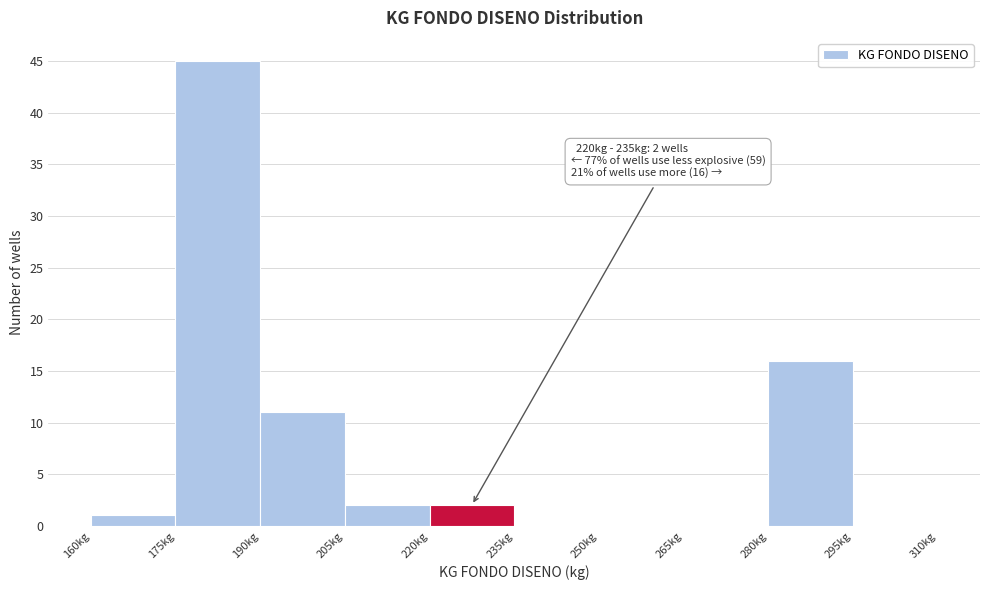

Which range on the x-axis has the tallest bar?

175 to 190